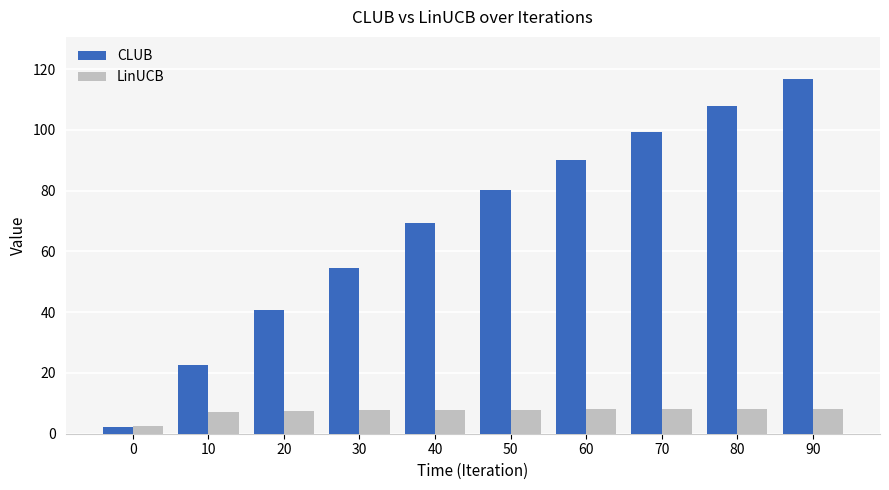

True or false: LinUCB has a value of 12.4 at 90.

False